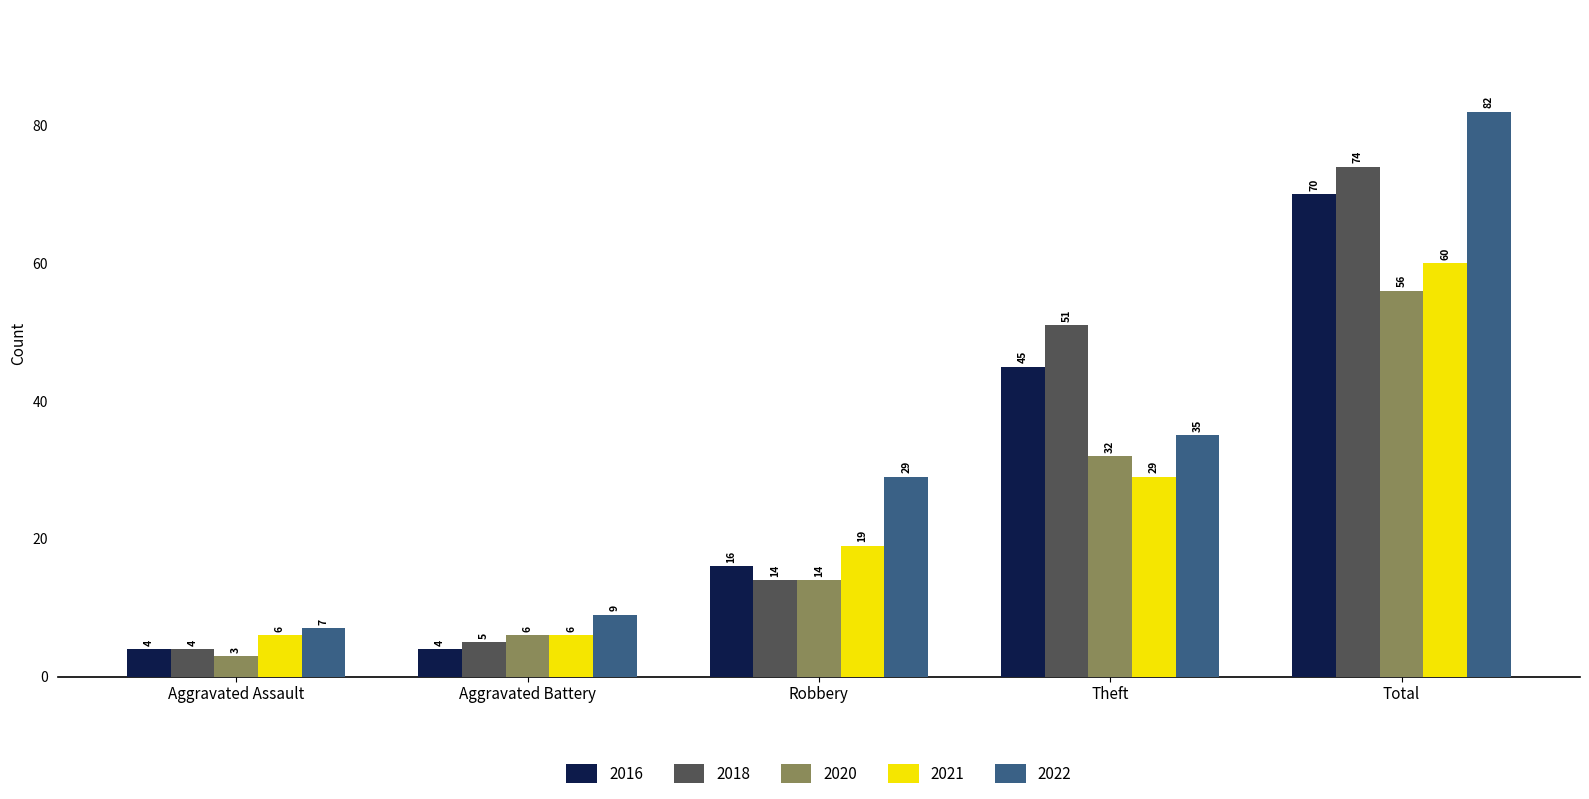

What is the value of the 2018 bar at the 1st from the left?

4